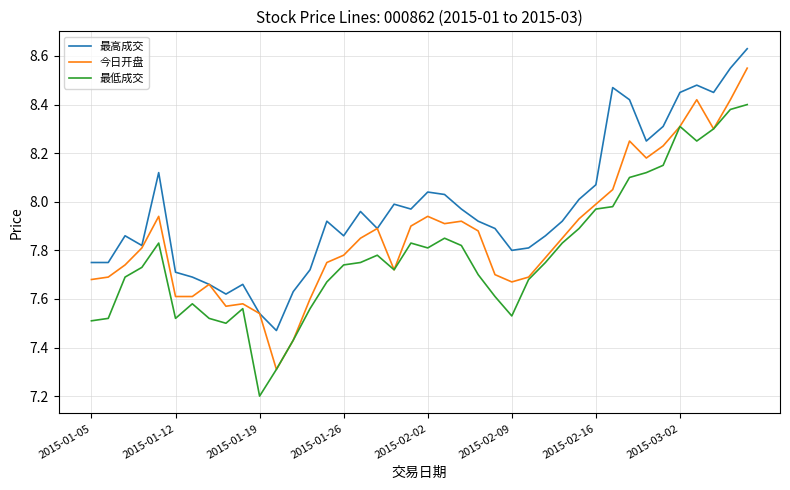

True or false: 最高成交 and 最低成交 cross at least once.

False